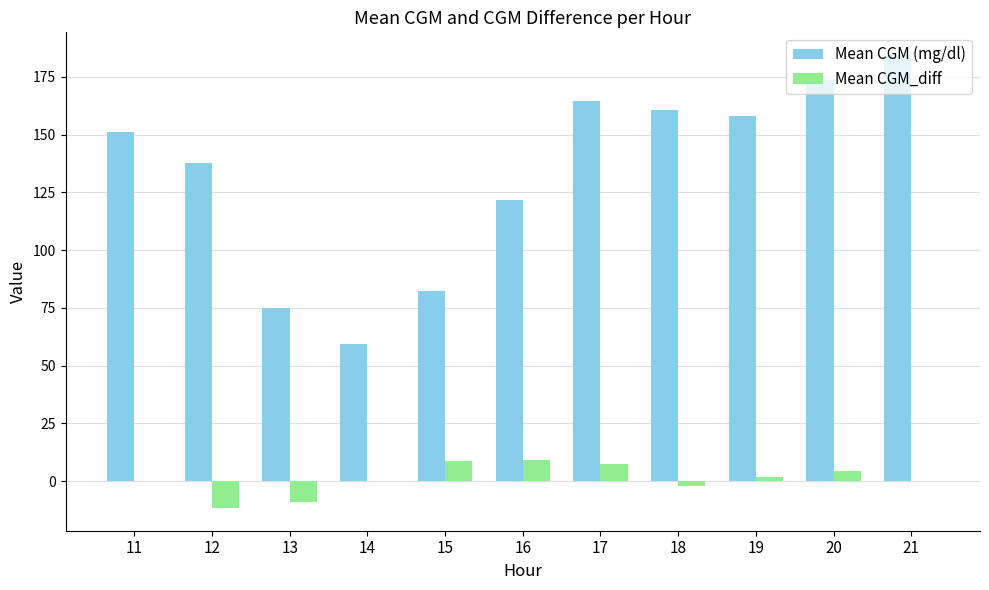

At which category does the chart reach its peak across all series?

21